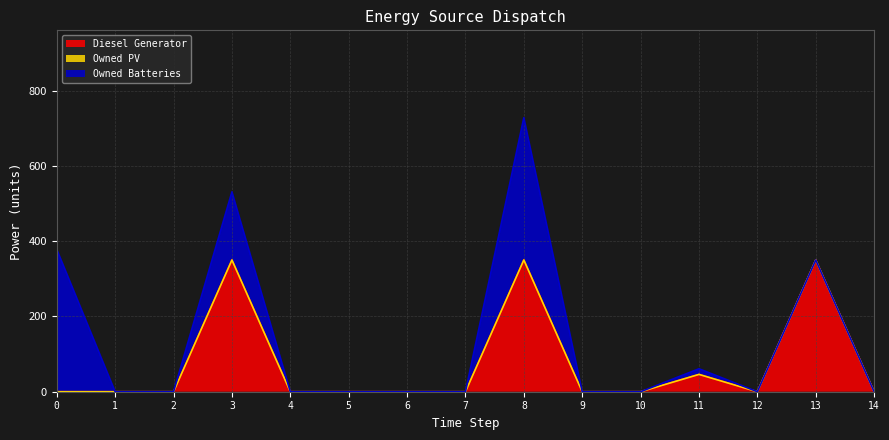

What are all the series names shown in the legend?

Diesel Generator, Owned PV, Owned Batteries